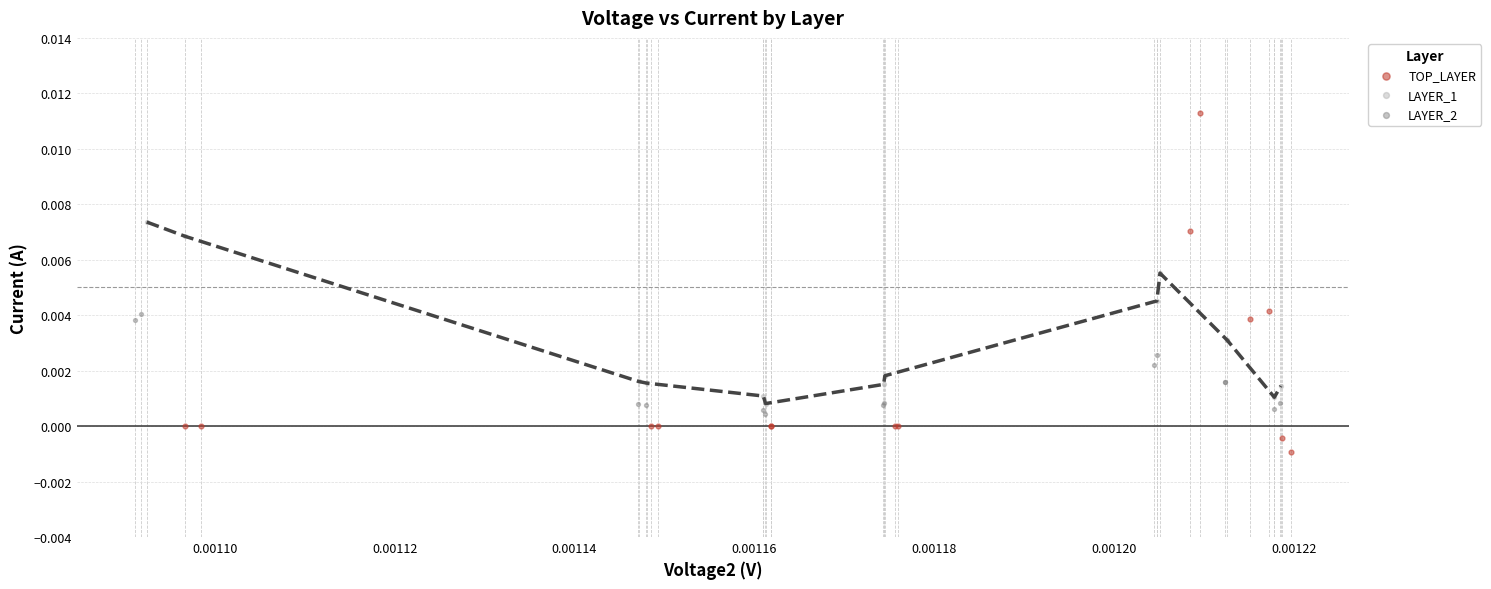

Which series reaches the minimum Y coordinate?

TOP_LAYER